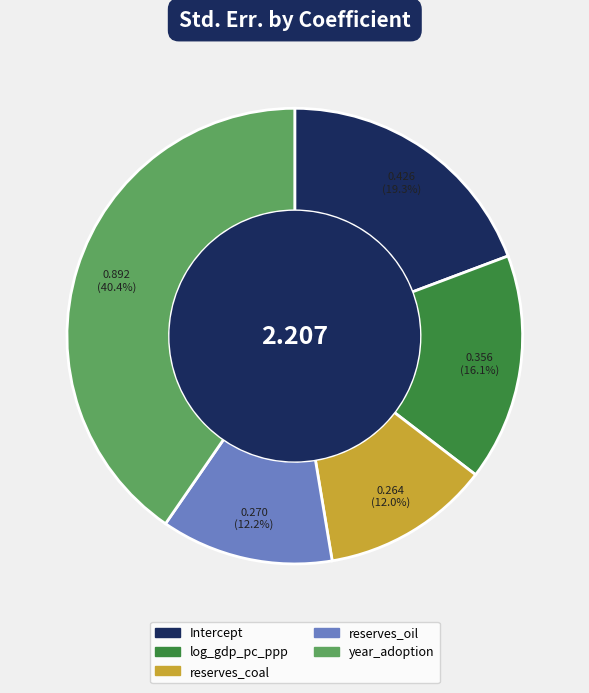

To the nearest percent, what is the average slice percentage?

20%